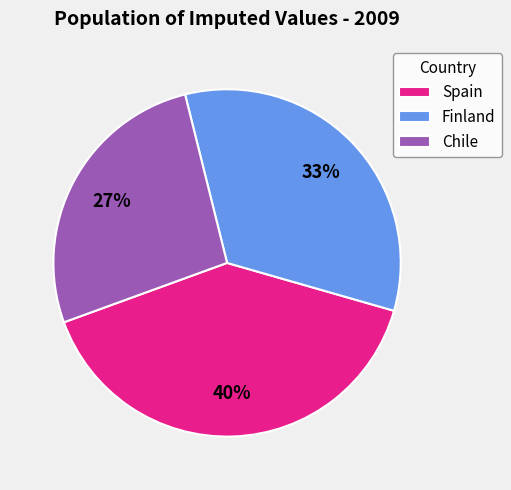

To the nearest percent, what percentage of the pie is Spain?

40%